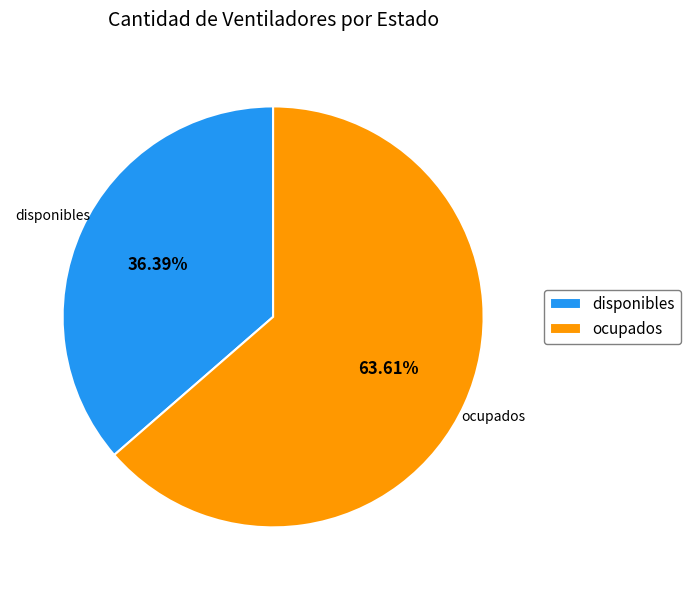

How many slices are in this pie chart?

2